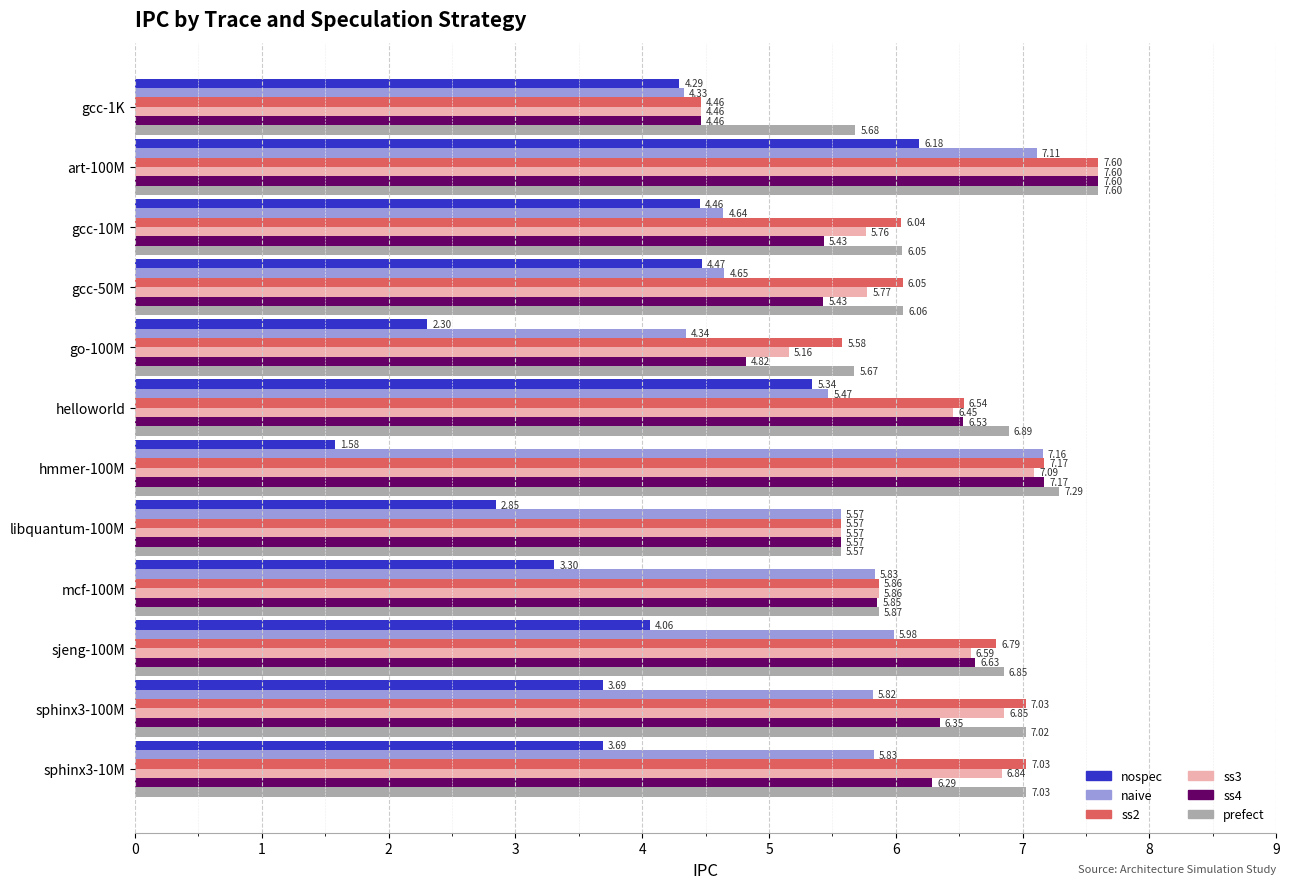

What is the difference between the maximum and minimum values in the ss3 series?

3.1